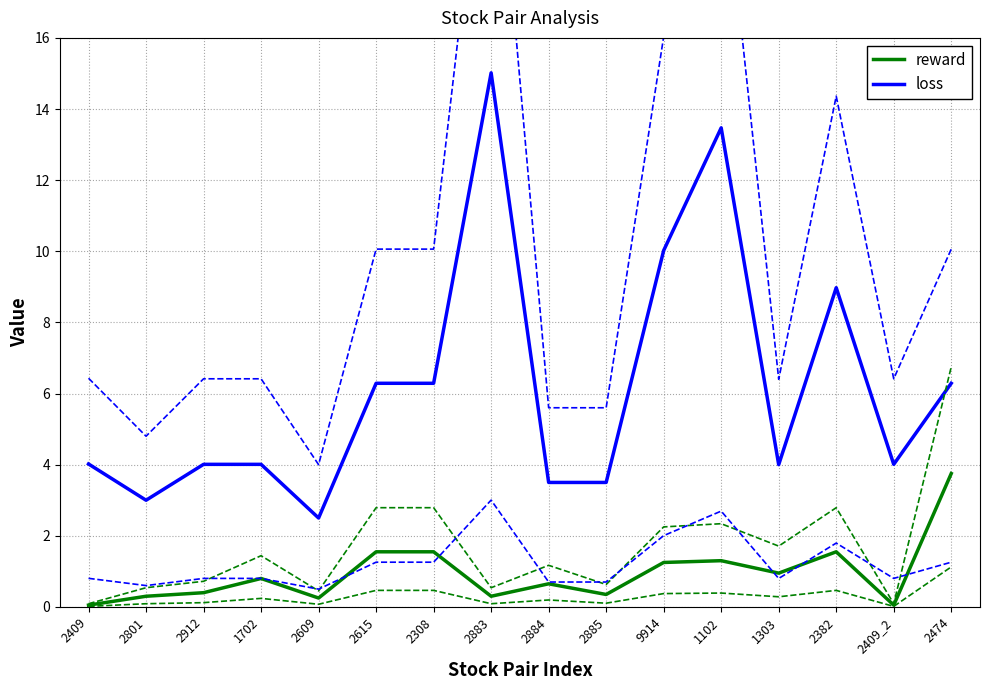

What is the maximum value for reward?

3.8